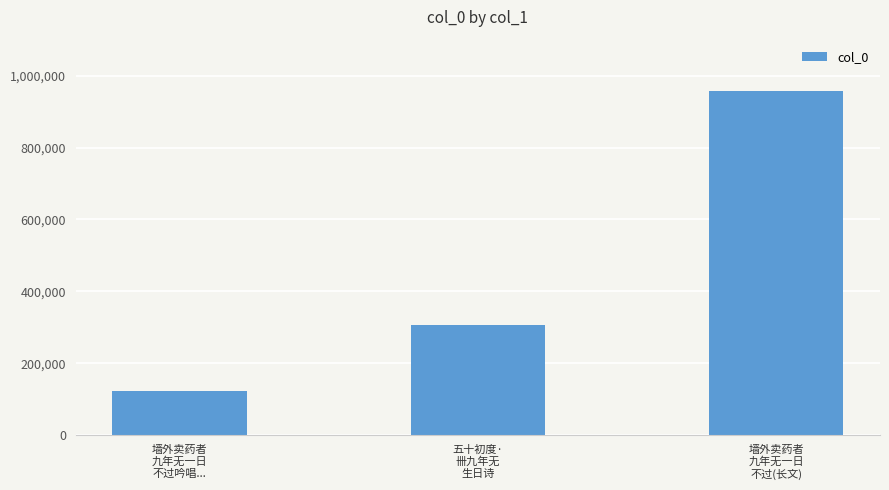

Is it true that the value at 五十初度·
卌九年无
生日诗 is 306108?

True